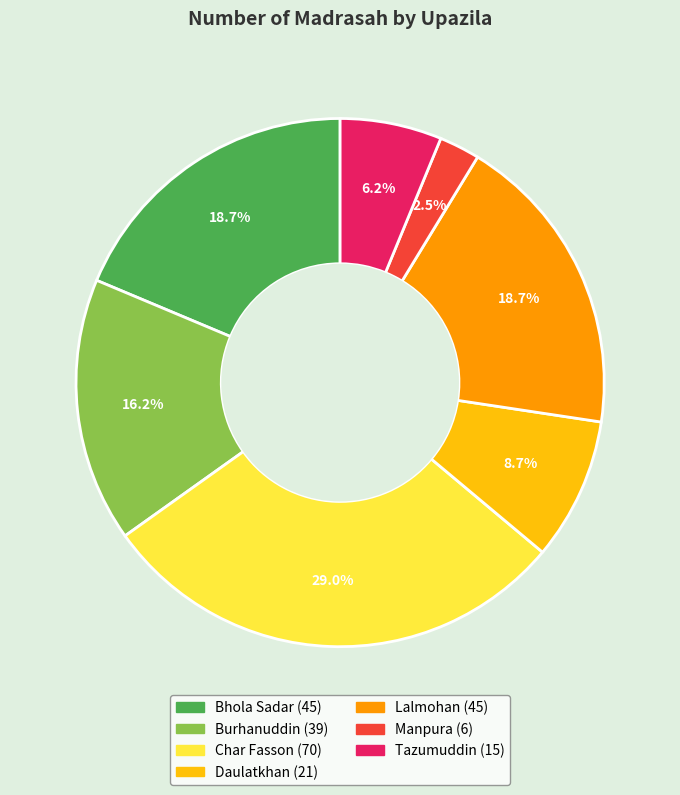

Count the number of slices in the pie.

7